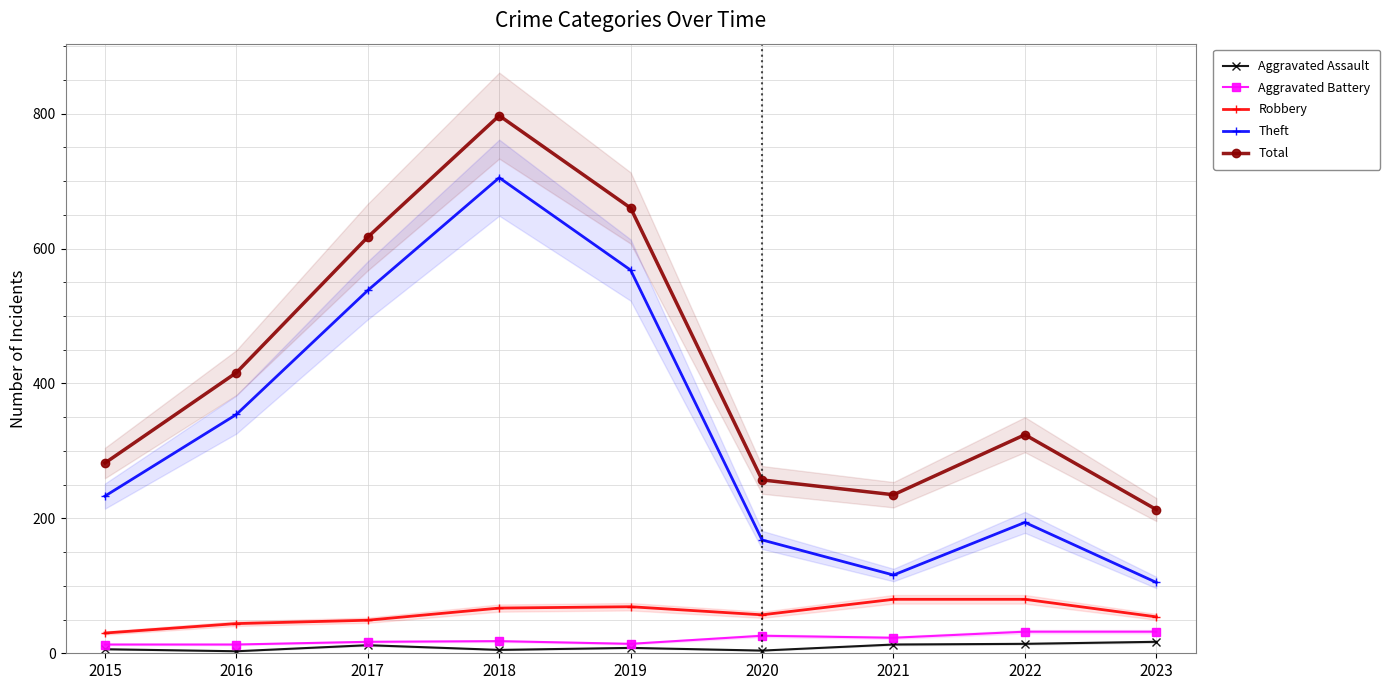

What is the smallest value displayed?

3